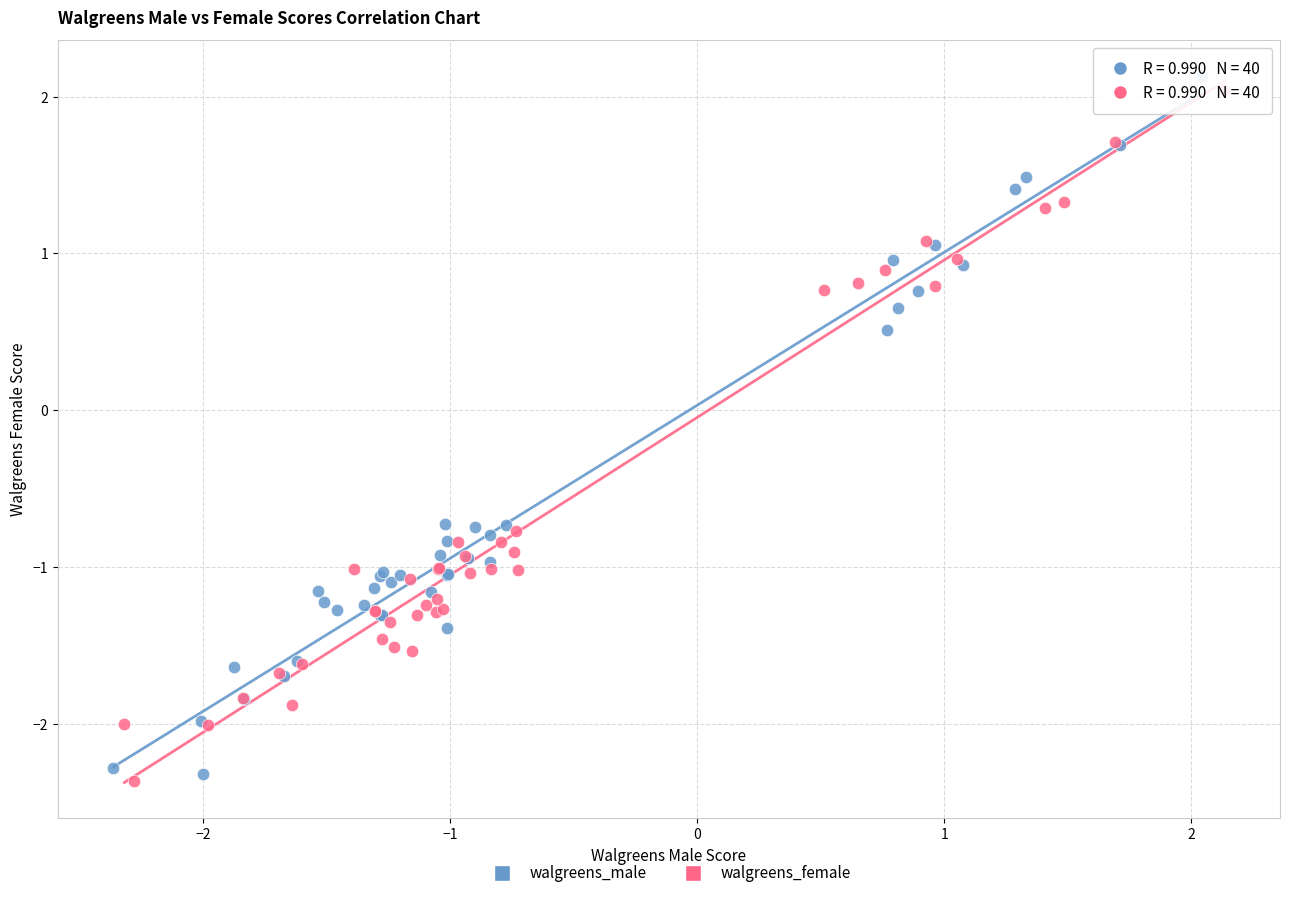

Which series has the largest Y range (max minus min)?

walgreens_male